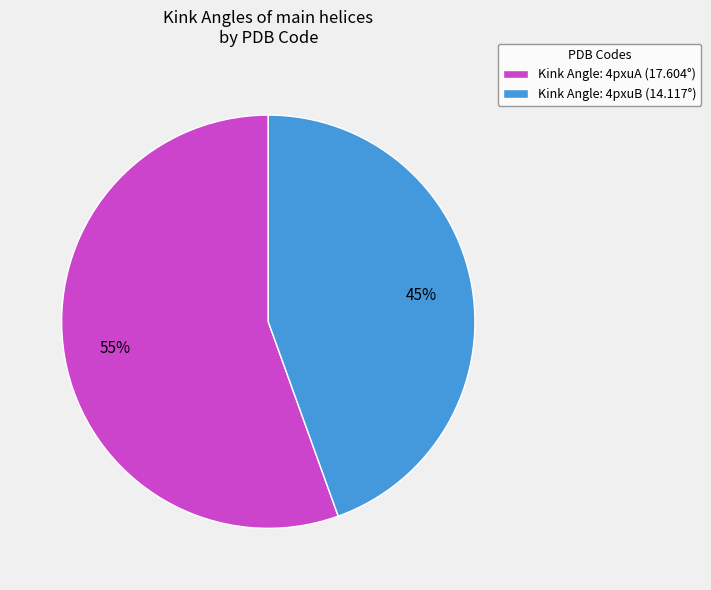

Count the number of slices in the pie.

2